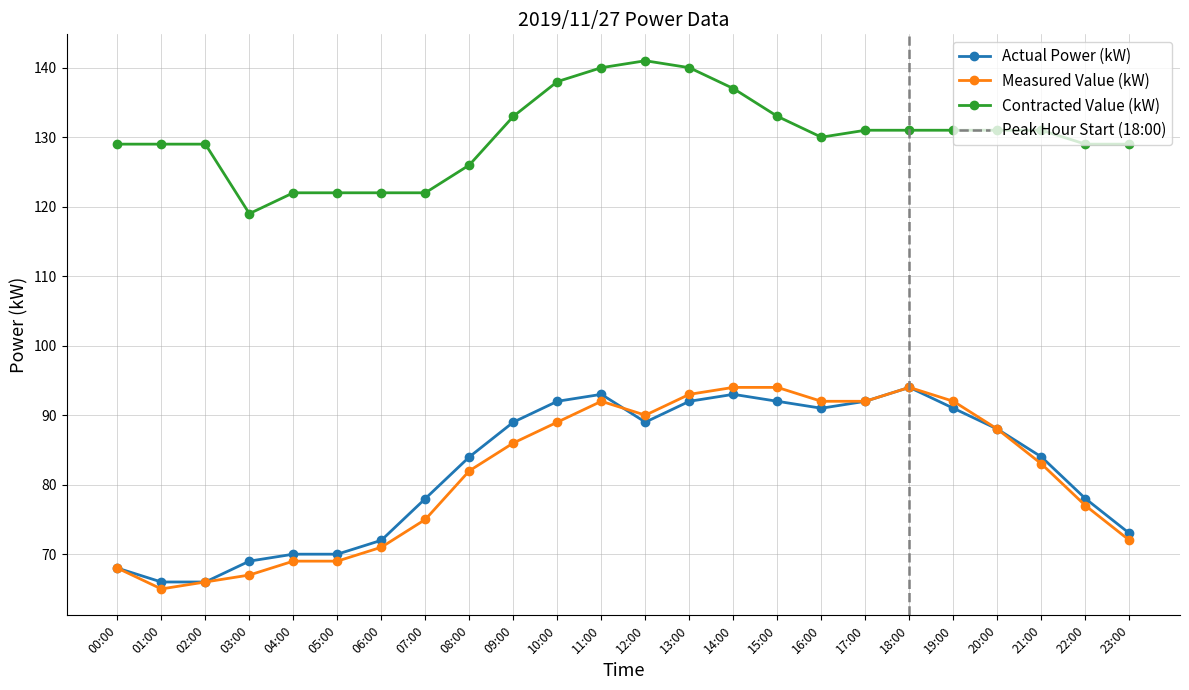

What is the sum of the Actual Power (kW) values at 20:00 and 09:00?

177